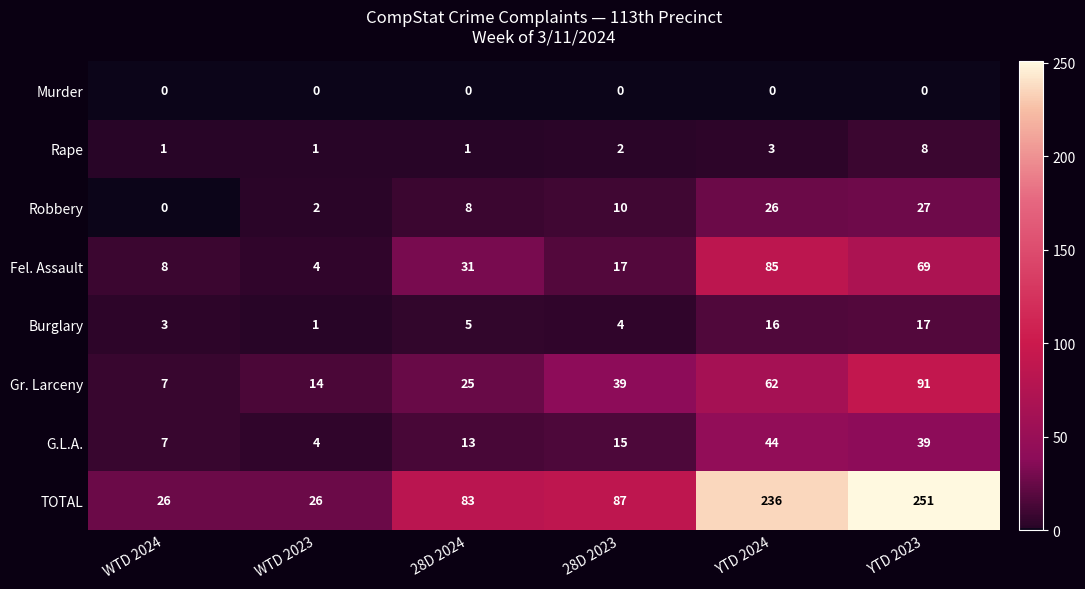

True or false: Robbery has a value of 12 at 28D 2024.

False